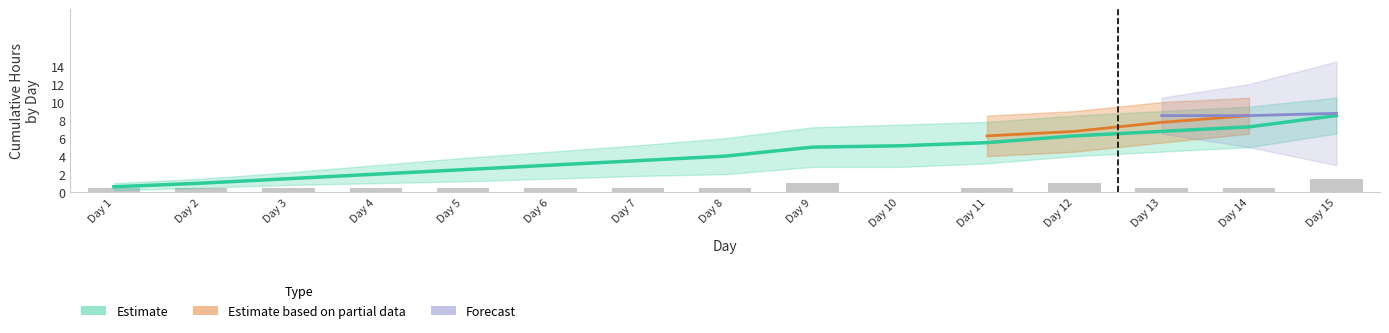

Rank the categories by value from highest to lowest.

Day 15, Day 9, Day 12, Day 1, Day 2, Day 3, Day 4, Day 5, Day 6, Day 7, Day 8, Day 11, Day 13, Day 14, Day 10